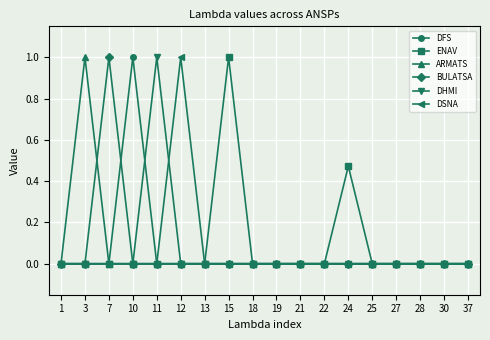

What are all the series names shown in the legend?

DFS, ENAV, ARMATS, BULATSA, DHMI, DSNA